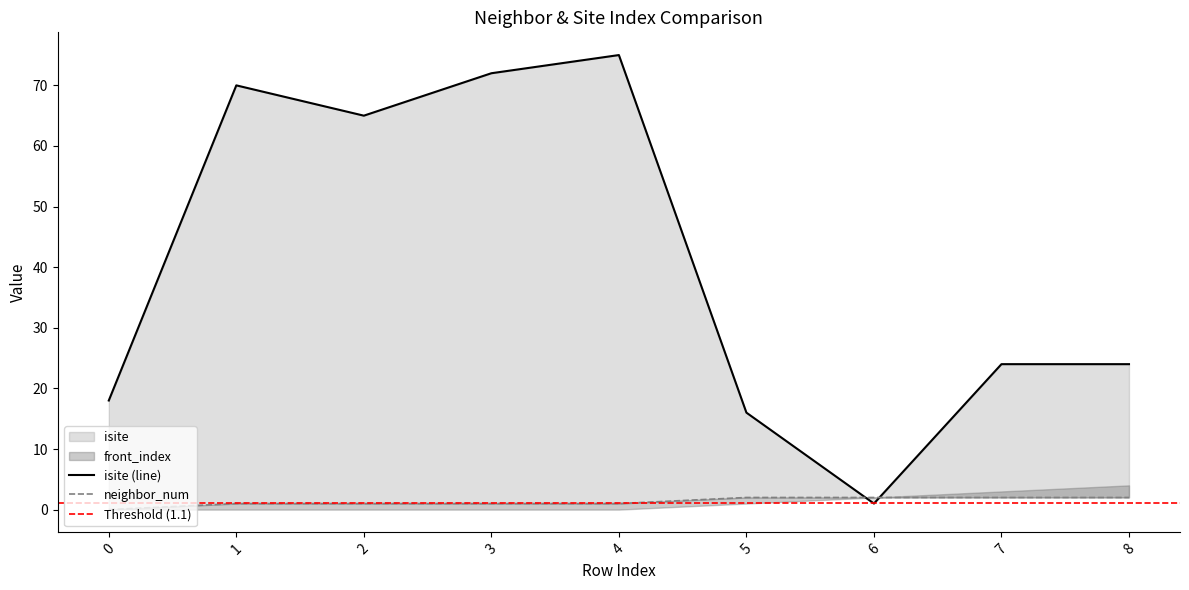

Which series has the widest spread of values?

isite